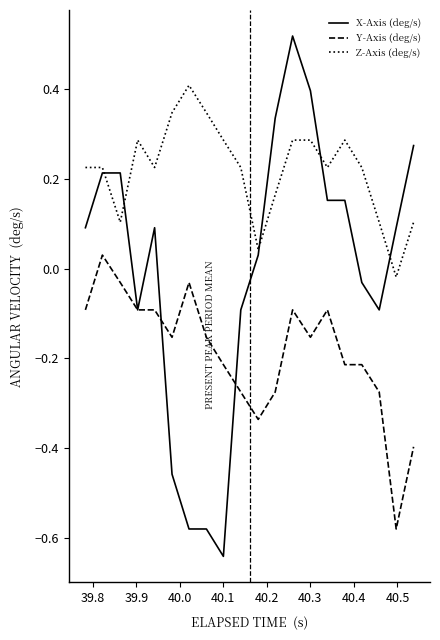

True or false: Z-Axis (deg/s) and Y-Axis (deg/s) cross at least once.

False